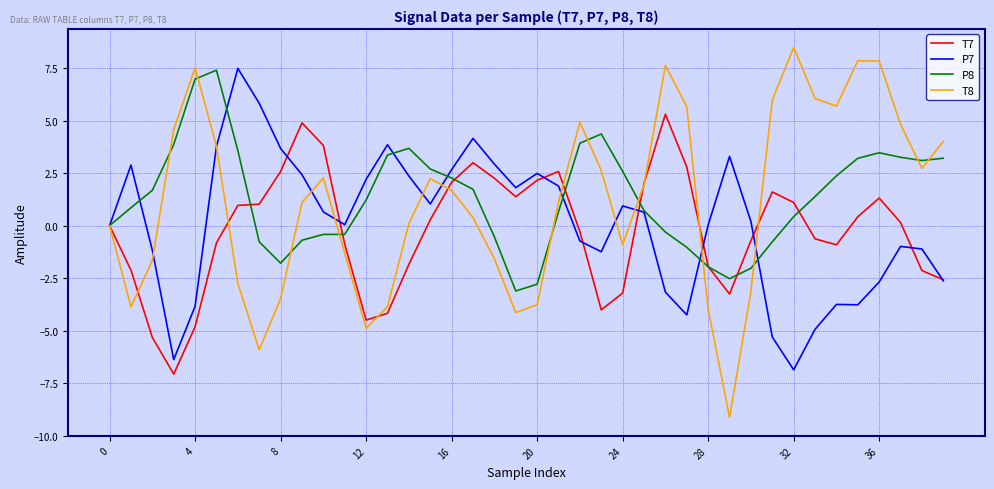

Which series has the largest range (max minus min)?

T8